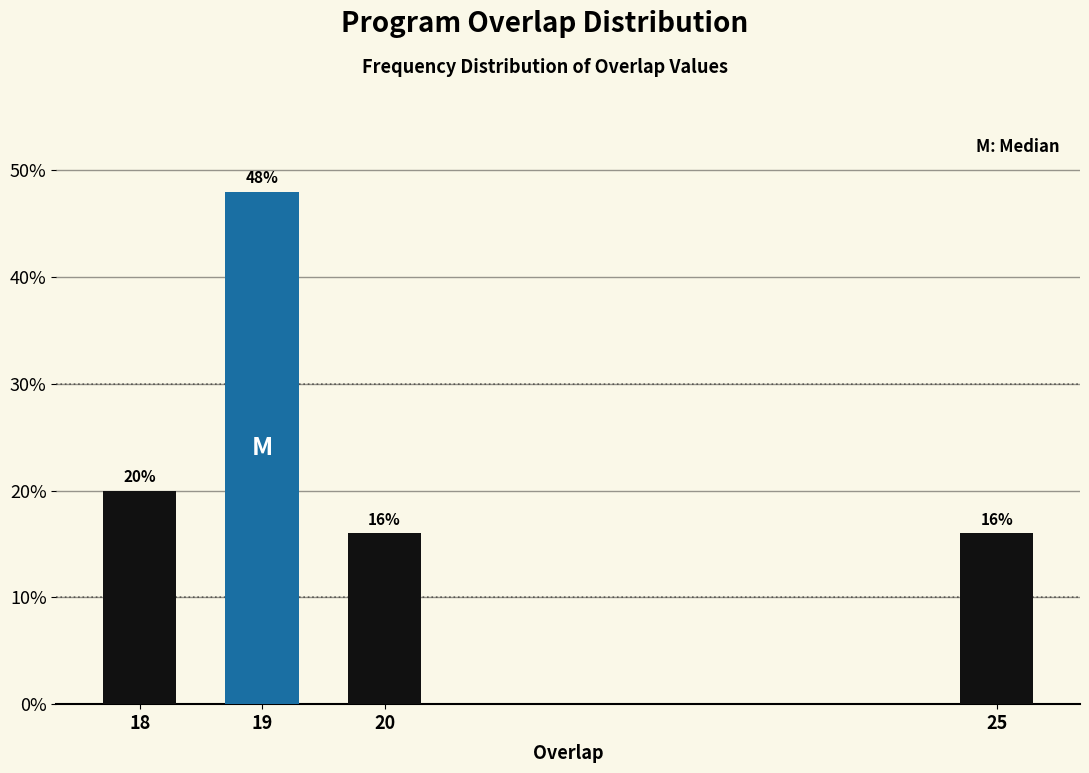

Reading left to right, transcribe all the data shown in this chart.

20	48	16	16